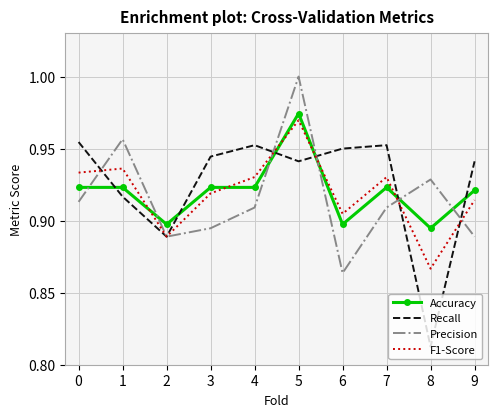

Is the value of F1-Score at 2 greater than the value of Accuracy at 6?

No